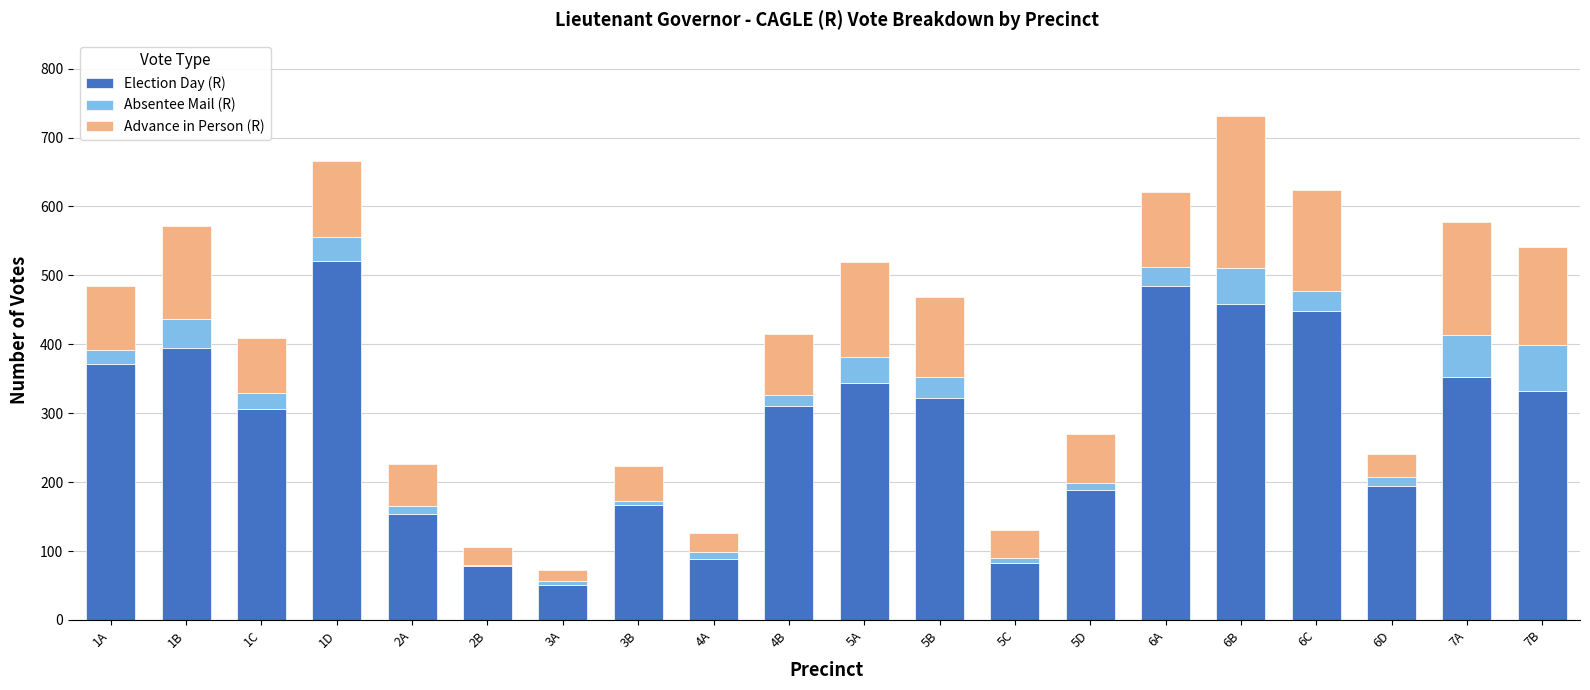

The value of Election Day (R) at 6D is 194. True or false?

True